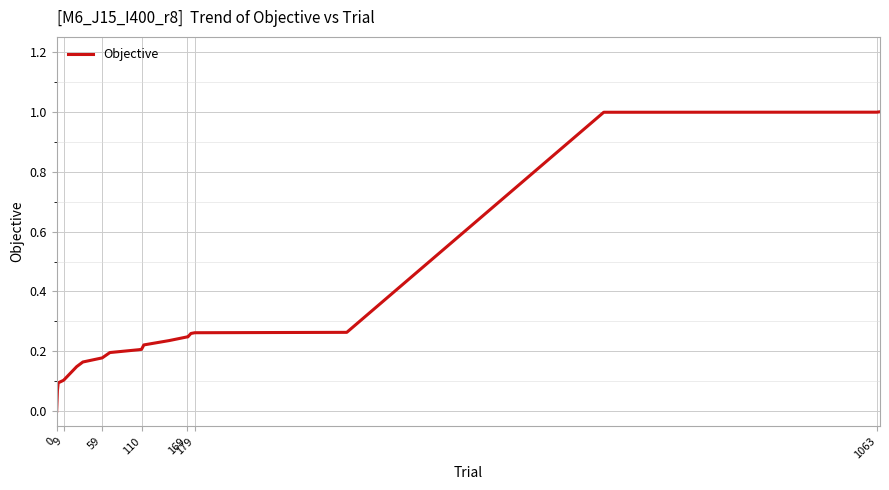

What is the difference between the maximum and minimum values?

1.0